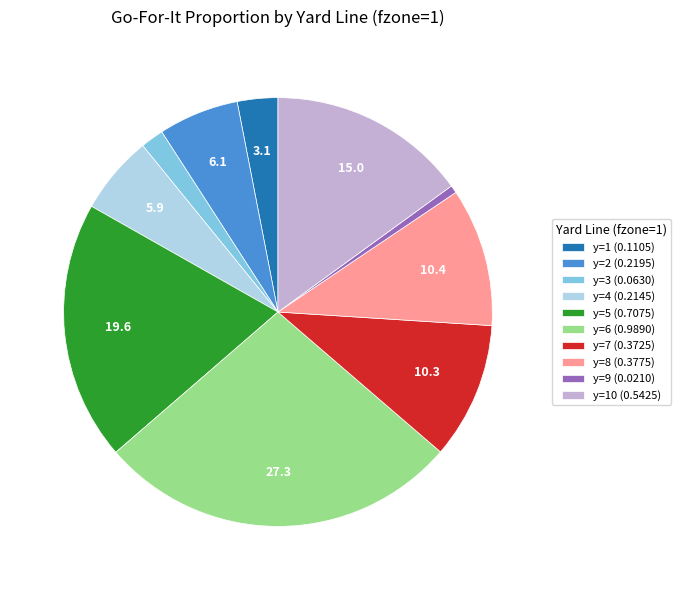

Is there any slice that represents more than half of the pie?

No